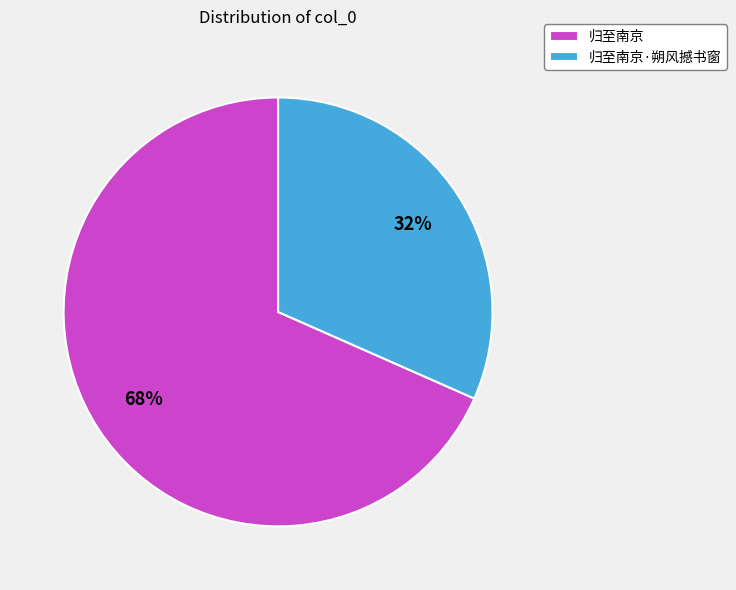

Approximately how many times larger is the value at 归至南京·朔风撼书窗 compared to 归至南京?

0.5